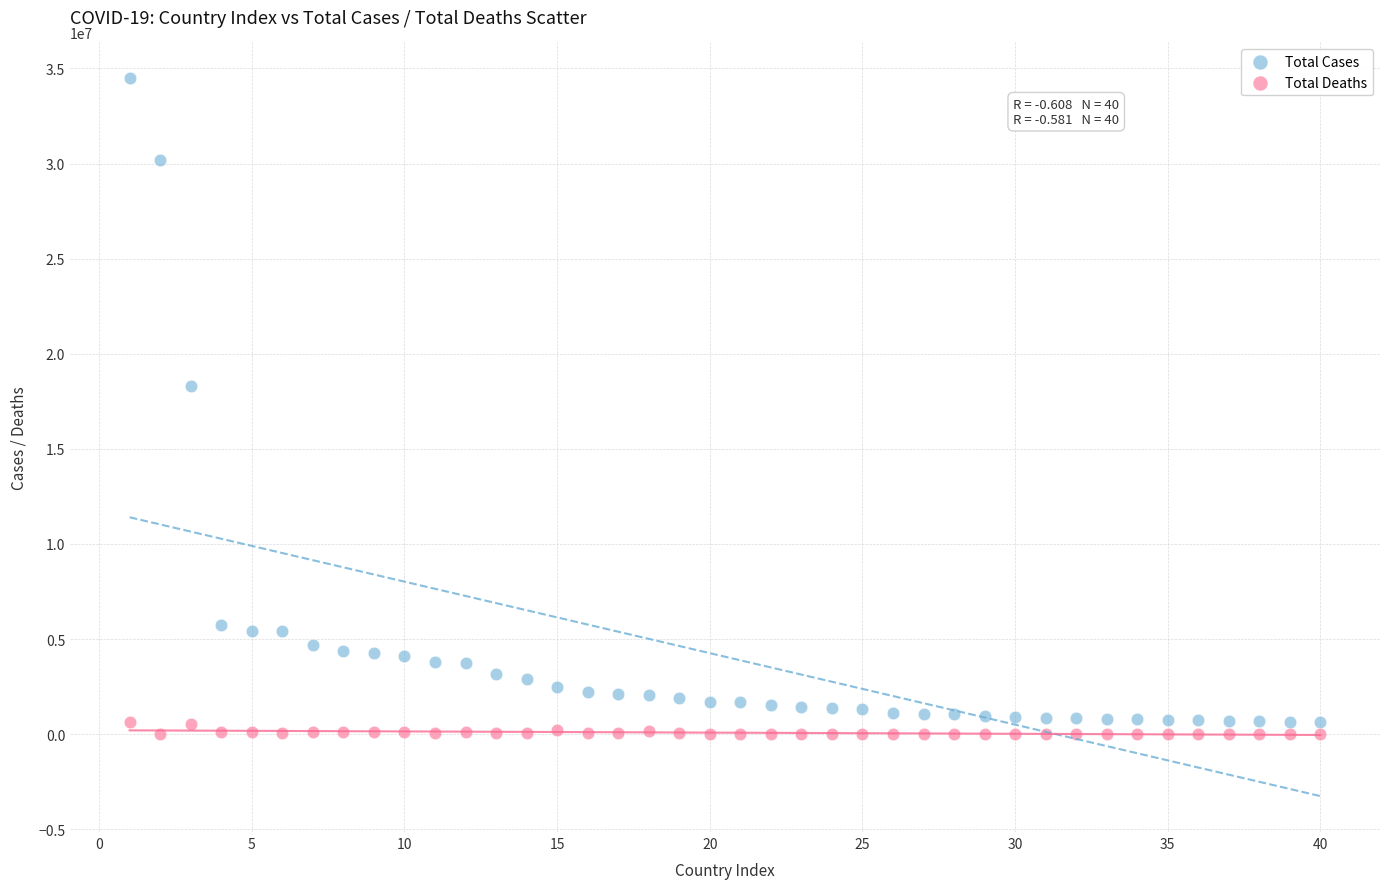

What is the X range (max minus min) for the scatter plot?

39